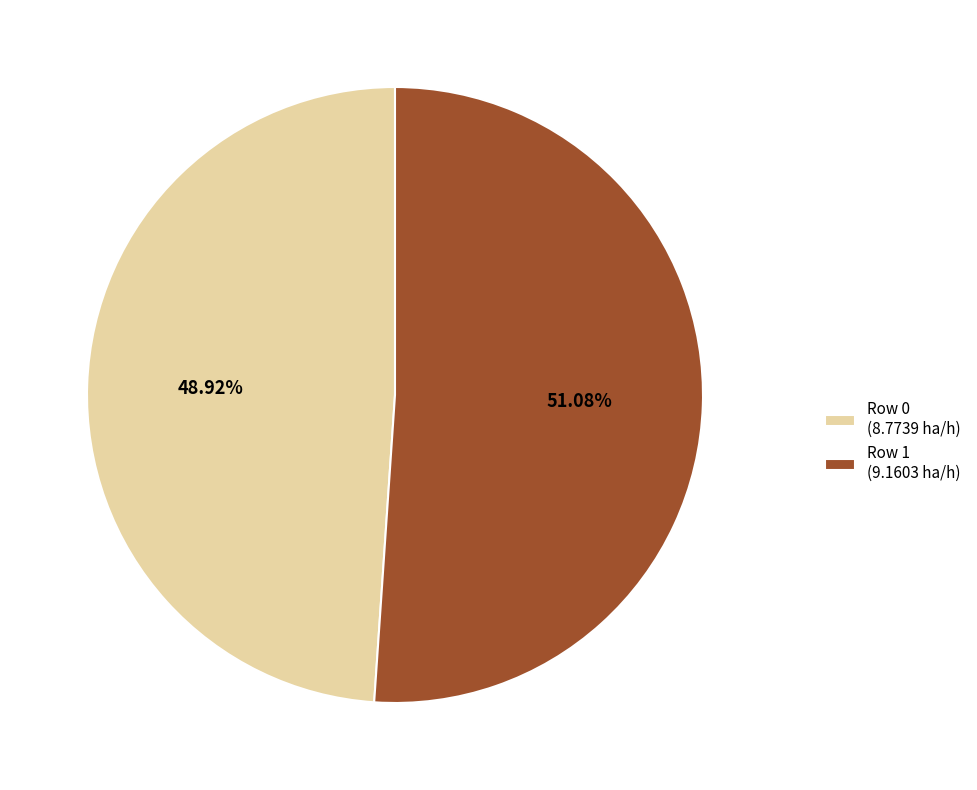

Which category has the biggest portion of the pie?

Row 1 (9.1603 ha/h)